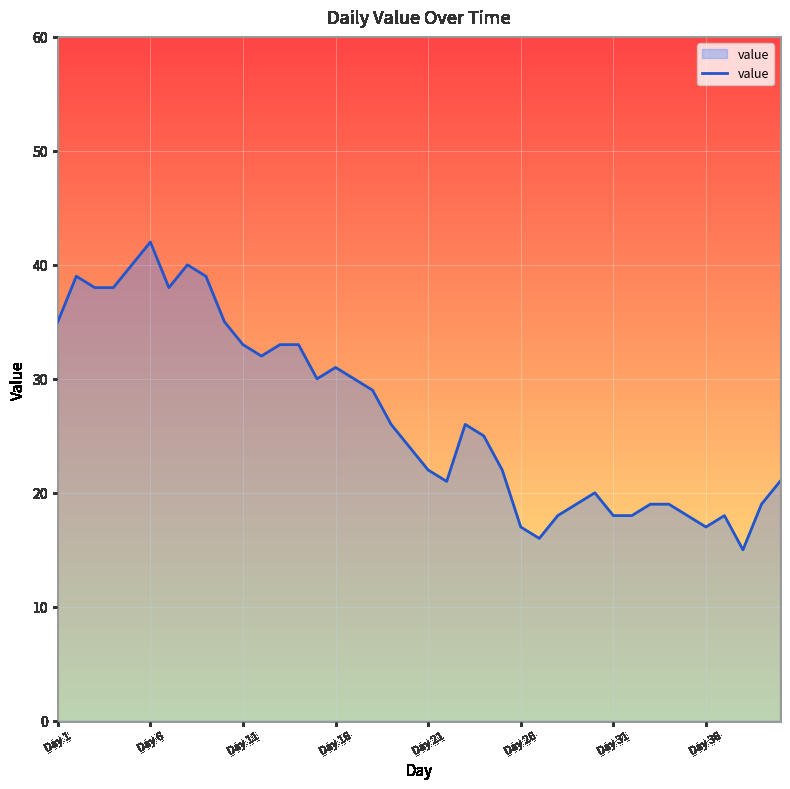

What is the difference between the maximum and minimum values?

27